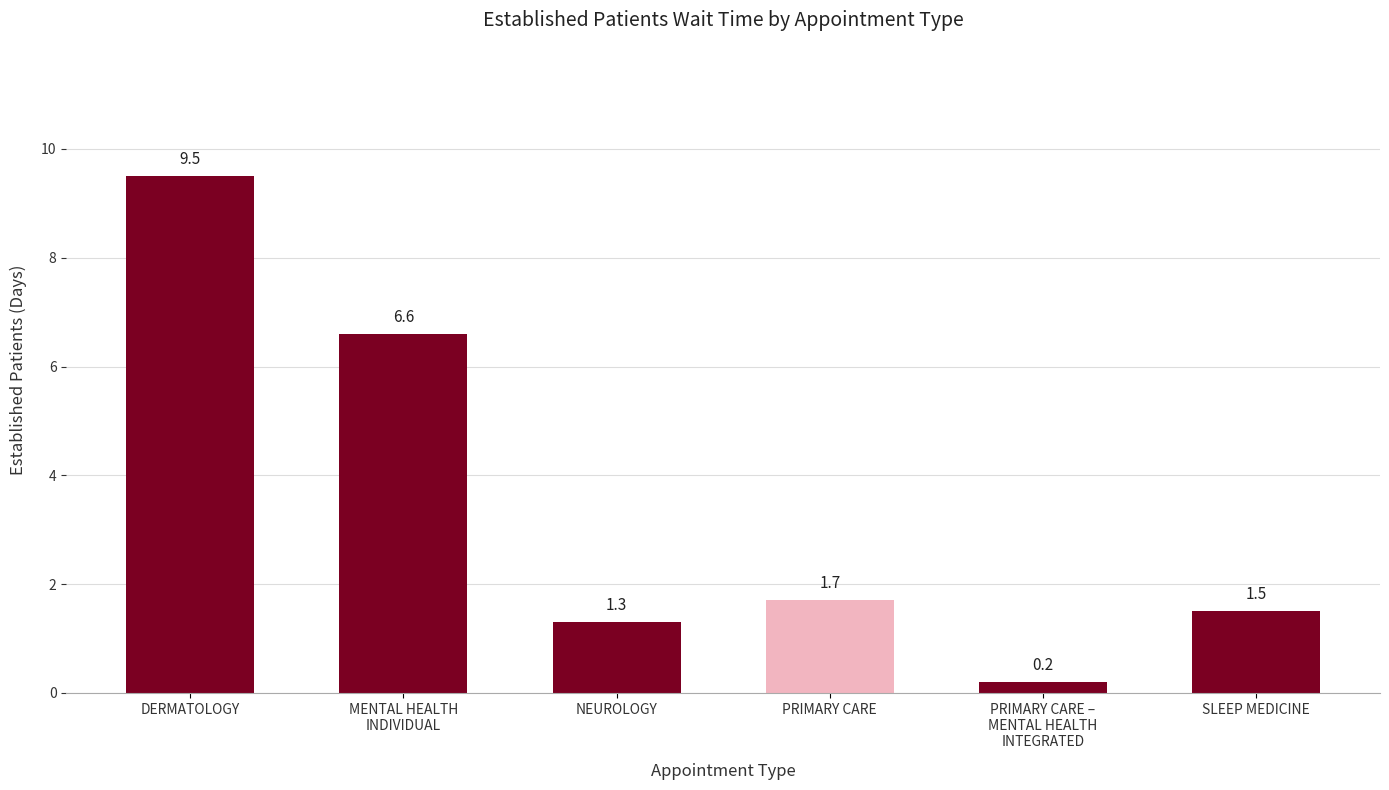

What is the smallest value displayed?

0.2